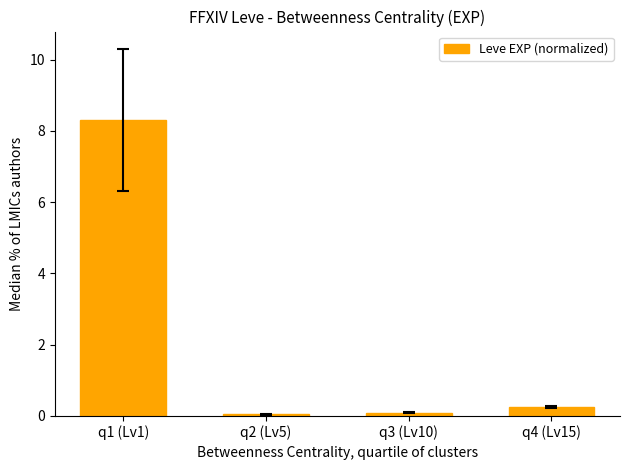

At which category does the chart reach its peak across all series?

q1 (Lv1)